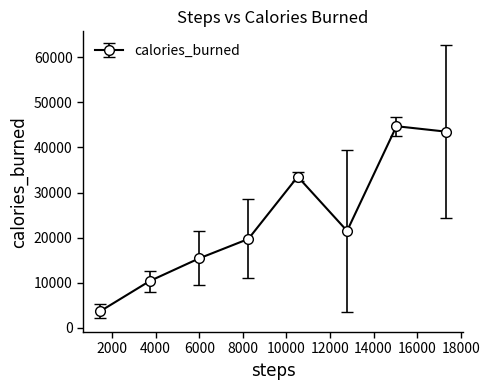

How many points are higher than both their immediate neighbors (excluding endpoints)?

2